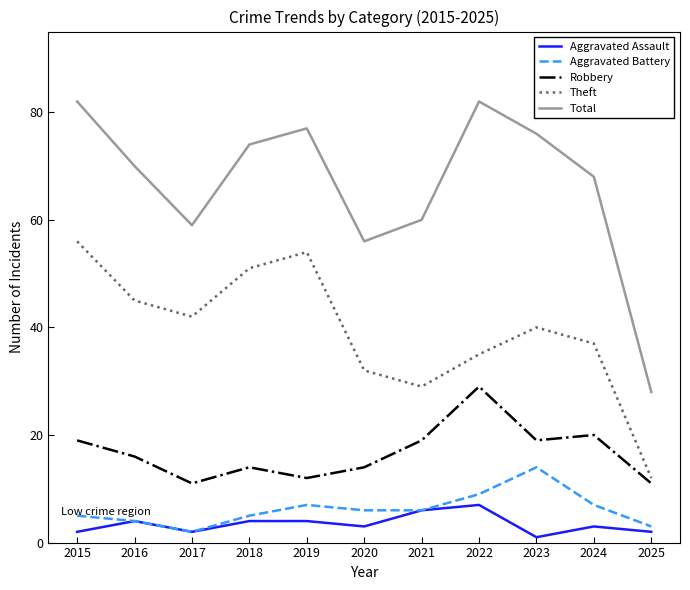

Is the value of Robbery at 2016 greater than the value of Aggravated Battery at 2016?

Yes